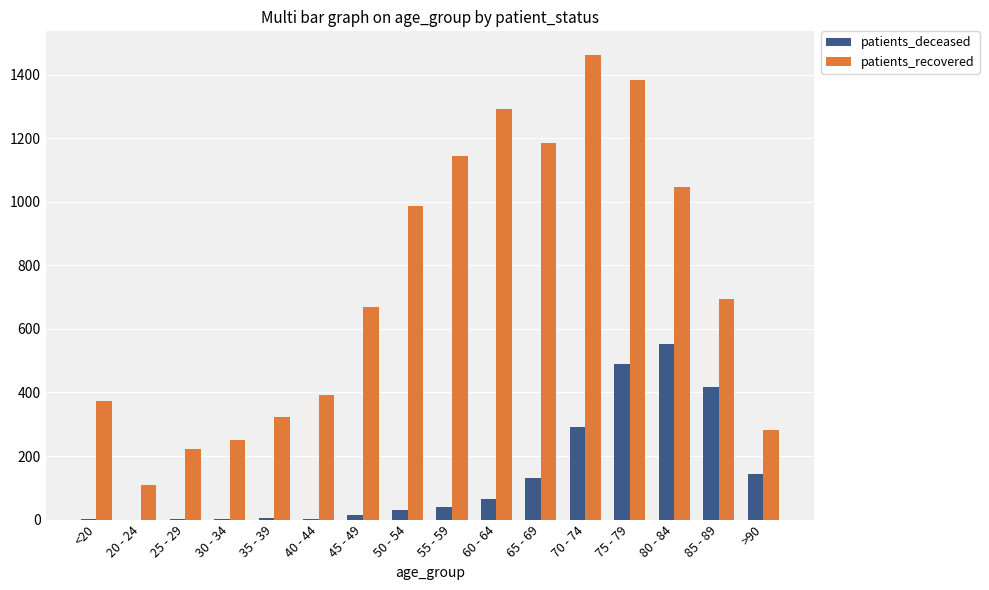

What is the approximate value of patients_deceased at 85 - 89, to the nearest 100?

400